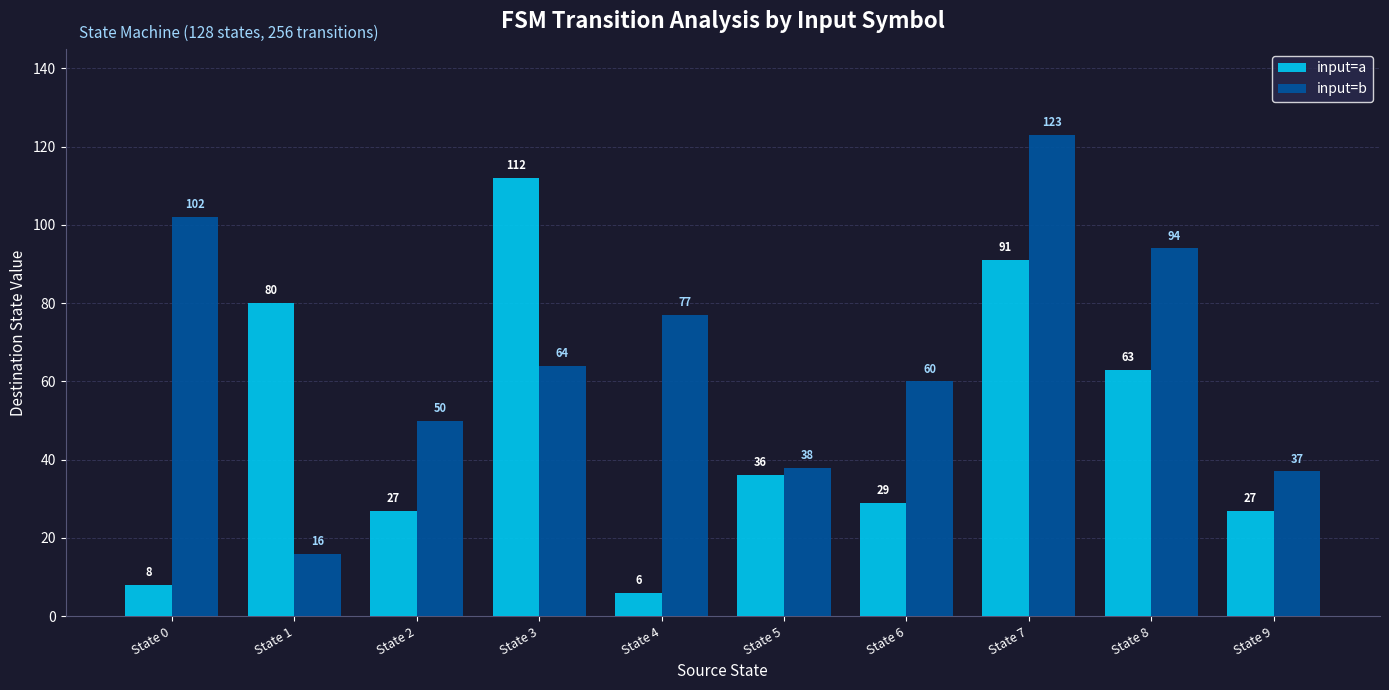

At how many categories does at least one series exceed 24?

10